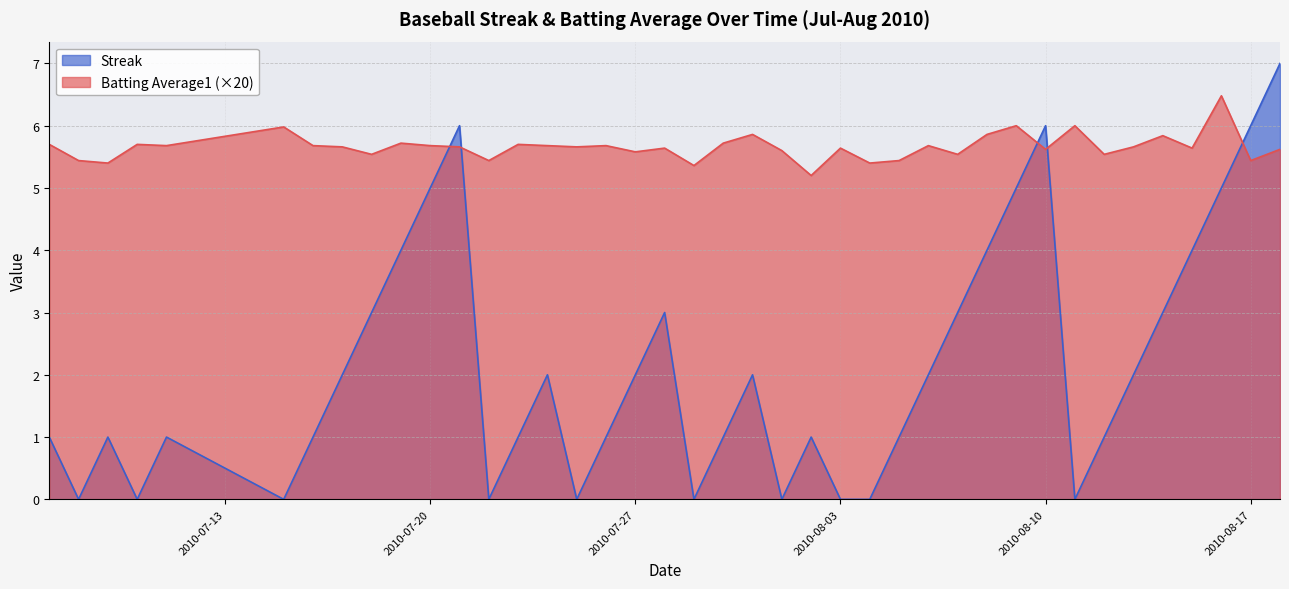

Reading right to left, list all the values displayed in this chart.

Streak: 2010-08-18=7.0	2010-08-17=6.0	2010-08-16=5.0	2010-08-15=4.0	2010-08-14=3.0	2010-08-13=2.0	2010-08-12=1.0	2010-08-11=0.0	2010-08-10=6.0	2010-08-09=5.0	2010-08-08=4.0	2010-08-07=3.0	2010-08-06=2.0	2010-08-05=1.0	2010-08-04=0.0	2010-08-03=0.0	2010-08-02=1.0	2010-08-01=0.0	2010-07-31=2.0	2010-07-30=1.0	2010-07-29=0.0	2010-07-28=3.0	2010-07-27=2.0	2010-07-26=1.0	2010-07-25=0.0	2010-07-24=2.0	2010-07-23=1.0	2010-07-22=0.0	2010-07-21=6.0	2010-07-20=5.0	2010-07-19=4.0	2010-07-18=3.0	2010-07-17=2.0	2010-07-16=1.0	2010-07-15=0.0	2010-07-11=1.0	2010-07-10=0.0	2010-07-09=1.0	2010-07-08=0.0	2010-07-07=1.0
Batting Average1: 2010-08-18=5.6	2010-08-17=5.4	2010-08-16=6.5	2010-08-15=5.6	2010-08-14=5.8	2010-08-13=5.7	2010-08-12=5.5	2010-08-11=6.0	2010-08-10=5.6	2010-08-09=6.0	2010-08-08=5.9	2010-08-07=5.5	2010-08-06=5.7	2010-08-05=5.4	2010-08-04=5.4	2010-08-03=5.6	2010-08-02=5.2	2010-08-01=5.6	2010-07-31=5.9	2010-07-30=5.7	2010-07-29=5.4	2010-07-28=5.6	2010-07-27=5.6	2010-07-26=5.7	2010-07-25=5.7	2010-07-24=5.7	2010-07-23=5.7	2010-07-22=5.4	2010-07-21=5.7	2010-07-20=5.7	2010-07-19=5.7	2010-07-18=5.5	2010-07-17=5.7	2010-07-16=5.7	2010-07-15=6.0	2010-07-11=5.7	2010-07-10=5.7	2010-07-09=5.4	2010-07-08=5.4	2010-07-07=5.7